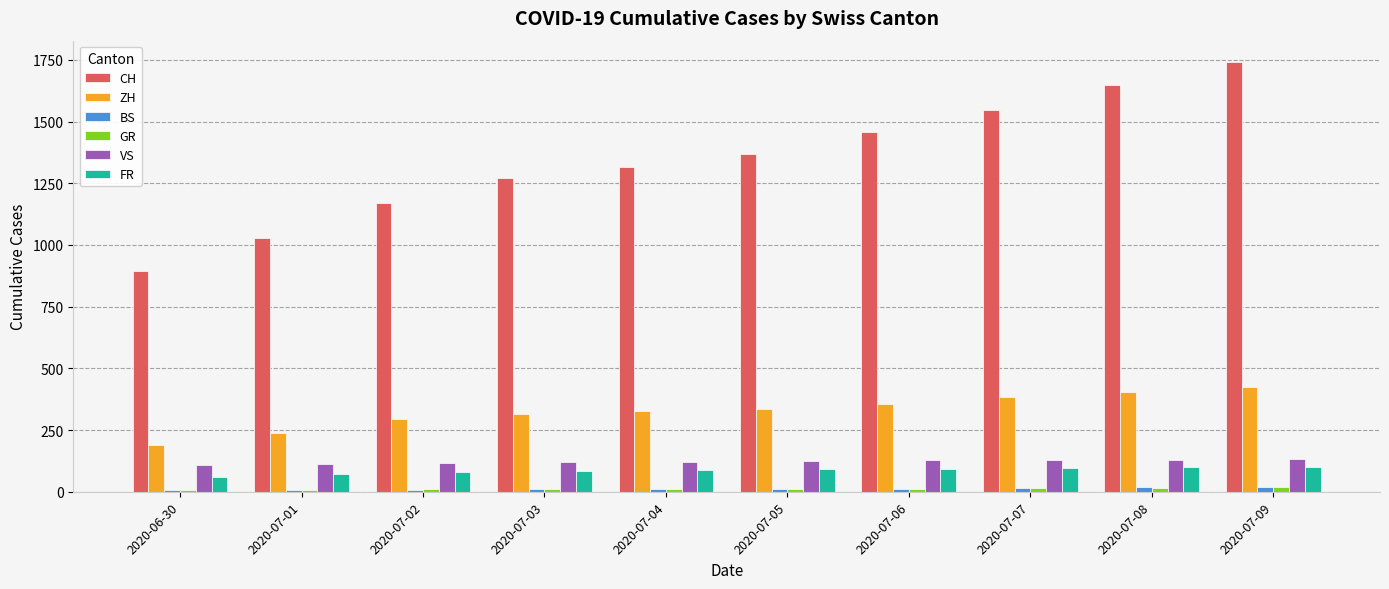

What is the difference between the maximum and minimum values in the VS series?

23